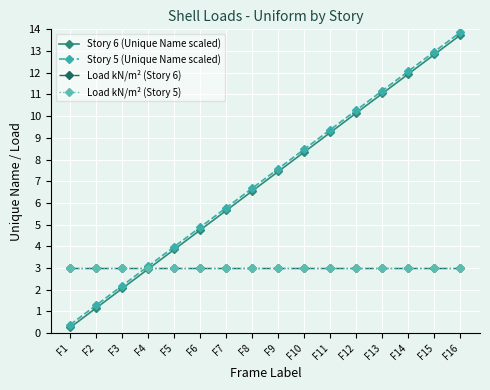

True or false: Load kN/m² (Story 6) and Load kN/m² (Story 5) cross at least once.

False